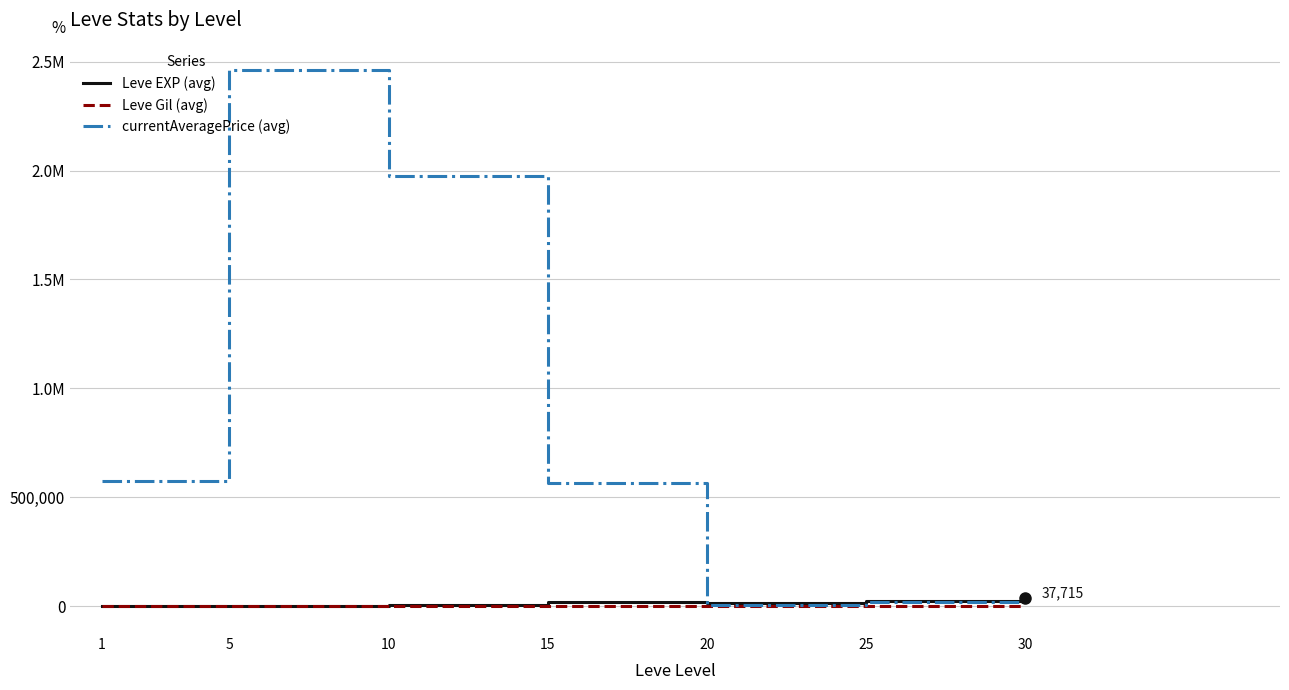

Which series has the largest range (max minus min)?

currentAveragePrice (avg)